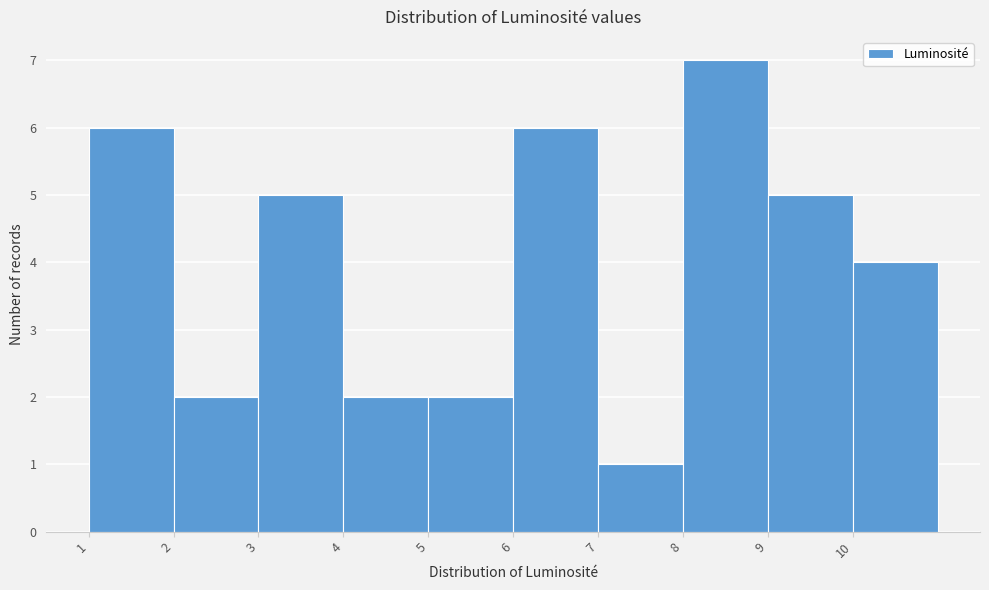

Reading left to right, list every bar in this chart as the range it spans on the x-axis followed by its height. The values are not printed on the chart, so give them approximately, as read against the axis.

1 to 2: 6
2 to 3: 2
3 to 4: 5
4 to 5: 2
5 to 6: 2
6 to 7: 6
7 to 8: 1
8 to 9: 7
9 to 10: 5
10 to 11: 4